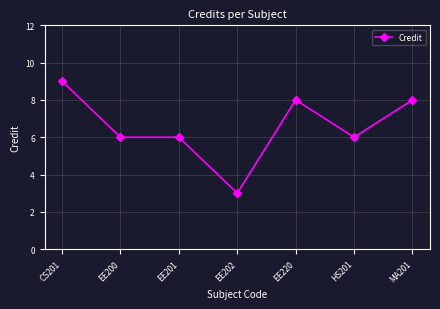

Reading right to left, what are all the values shown in this chart?

MA201=8	HS201=6	EE220=8	EE202=3	EE201=6	EE200=6	CS201=9